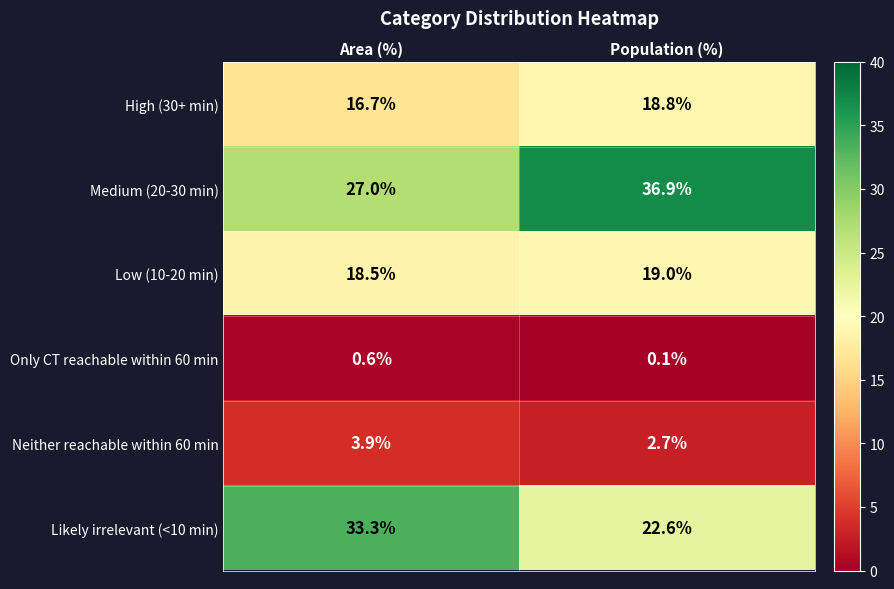

Rank the series by their maximum value, from lowest to highest.

Only CT reachable within 60 min, Neither reachable within 60 min, High (30+ min), Low (10-20 min), Likely irrelevant (<10 min), Medium (20-30 min)